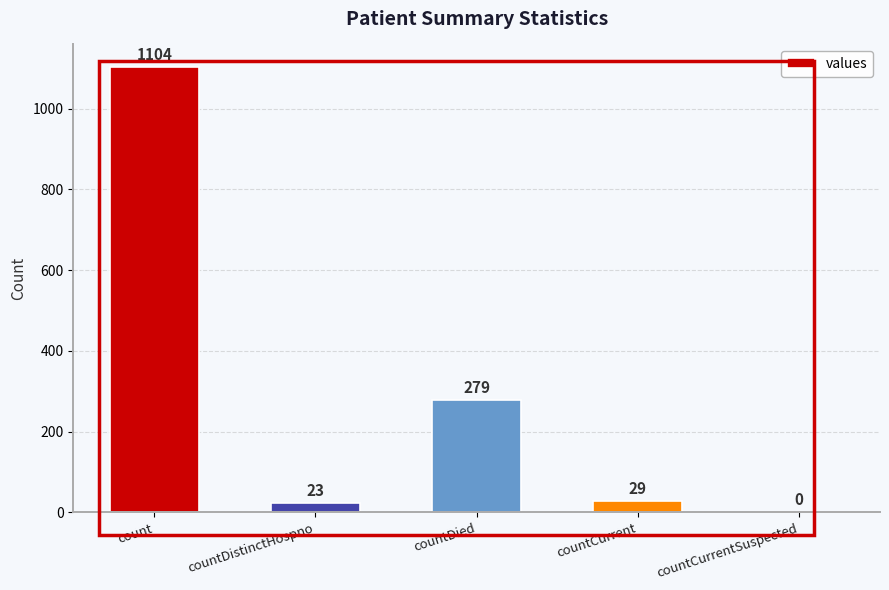

The value at countCurrent is 29. True or false?

True